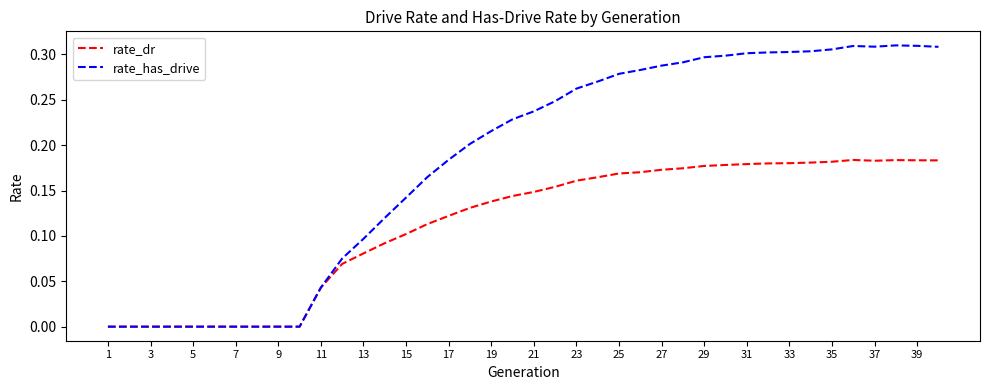

Which series has the largest range (max minus min)?

rate_has_drive